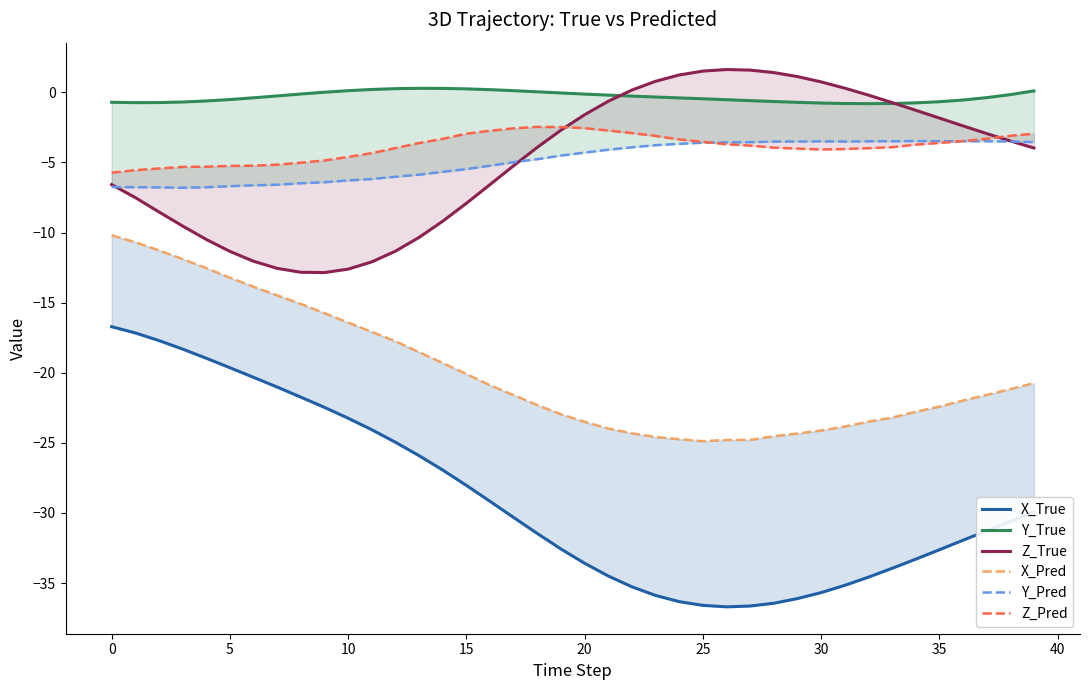

True or false: X_True and X_Pred cross at least once.

False